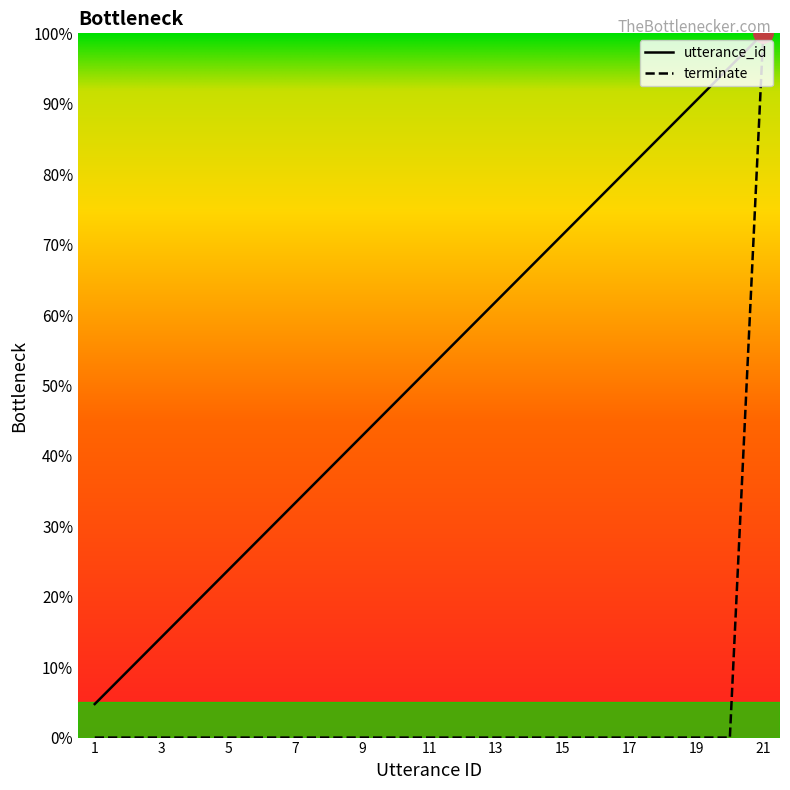

What is the approximate value of utterance_id at 17?

81.0